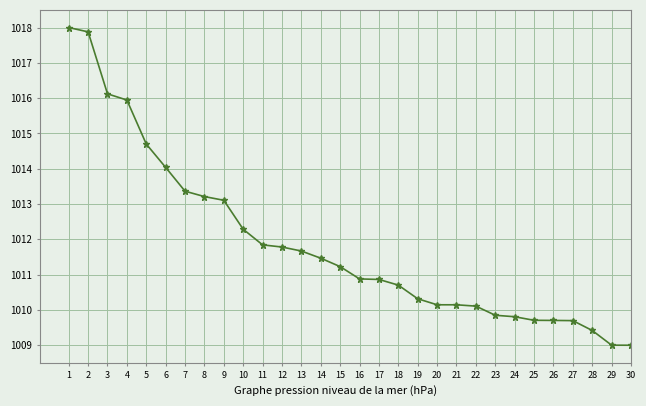

What is the value of the 17th point from the left?

1010.9